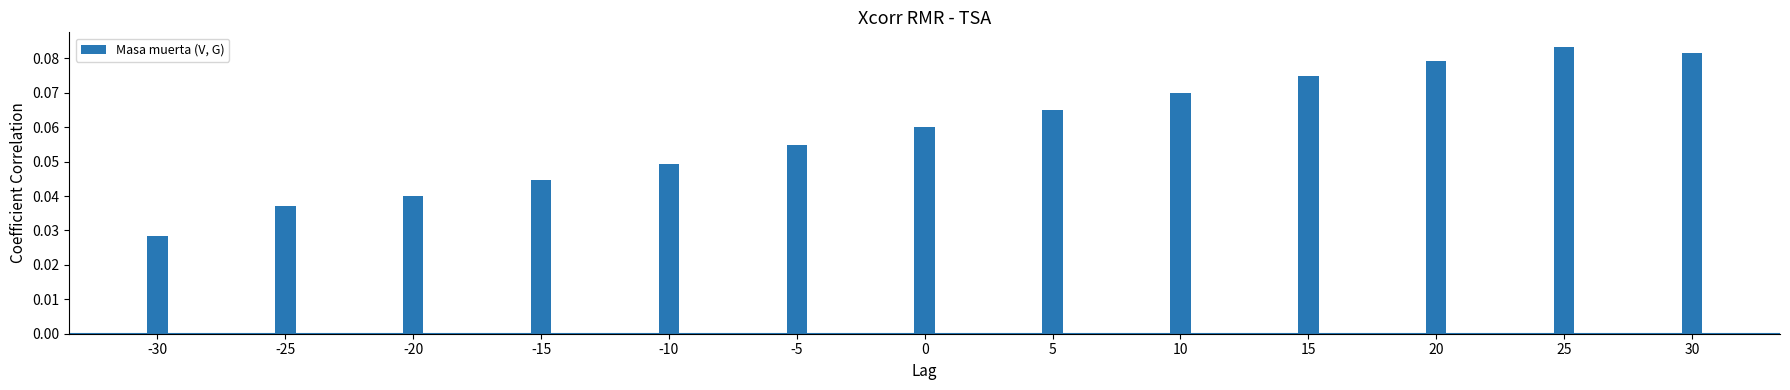

The value at -15 is 0.1. True or false?

False